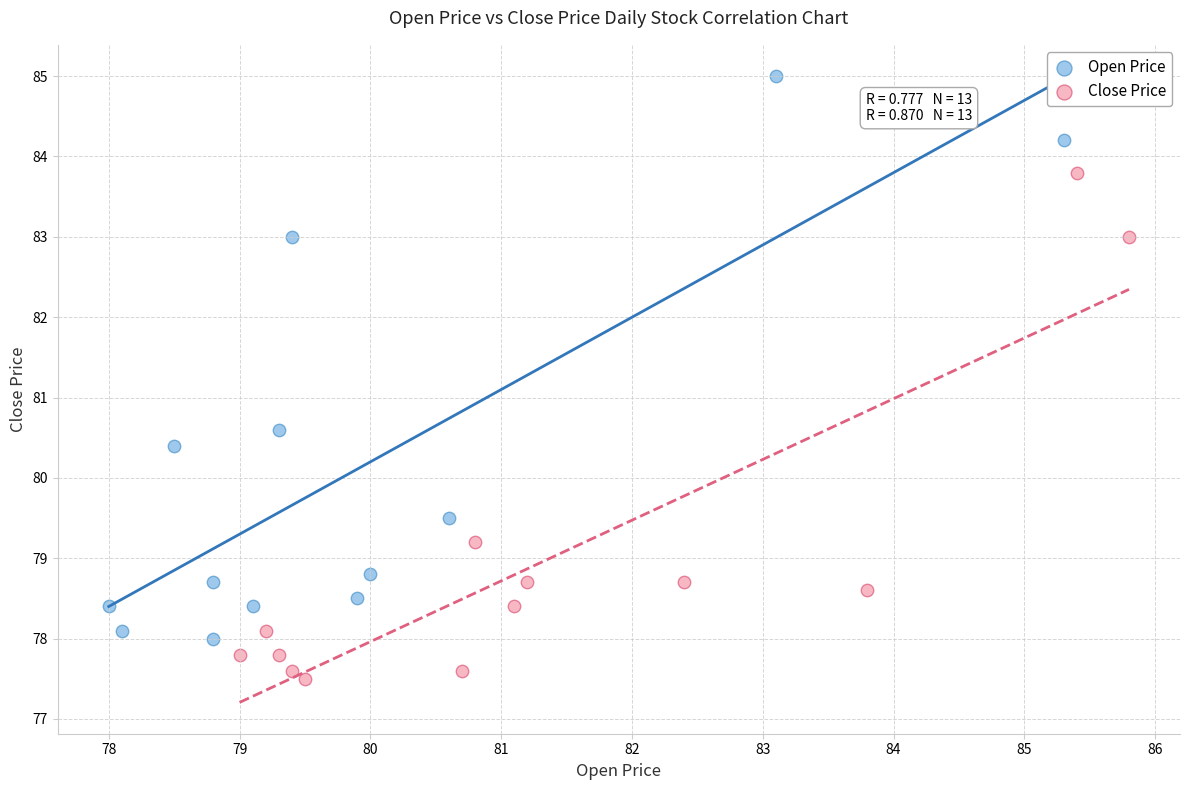

Which series reaches the maximum Y coordinate?

Open Price